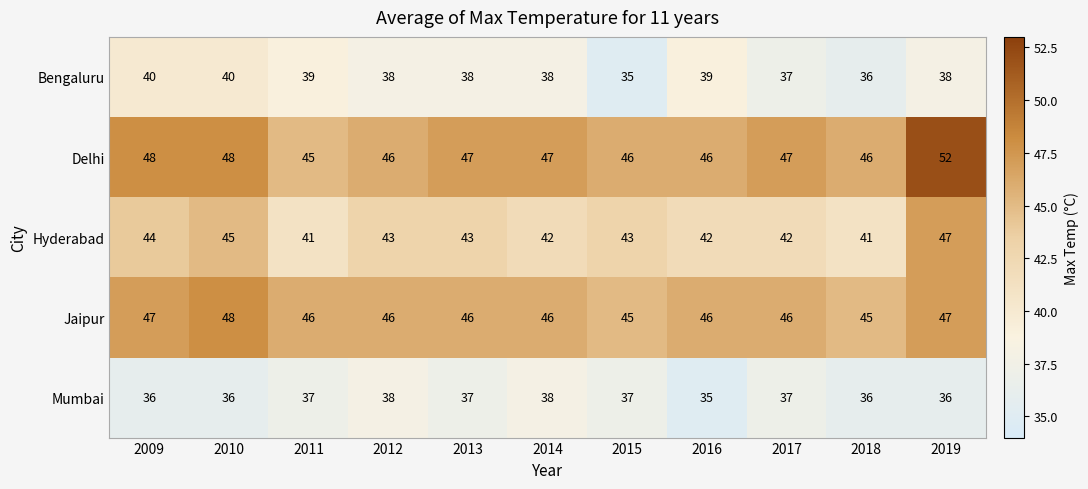

What value does the Mumbai series have at 2019?

36